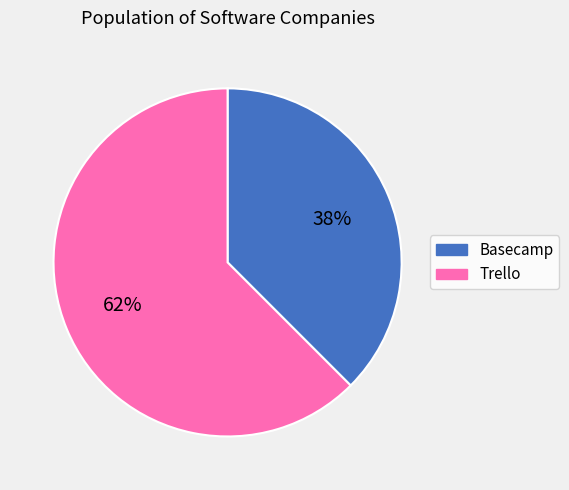

How many slices are in this pie chart?

2